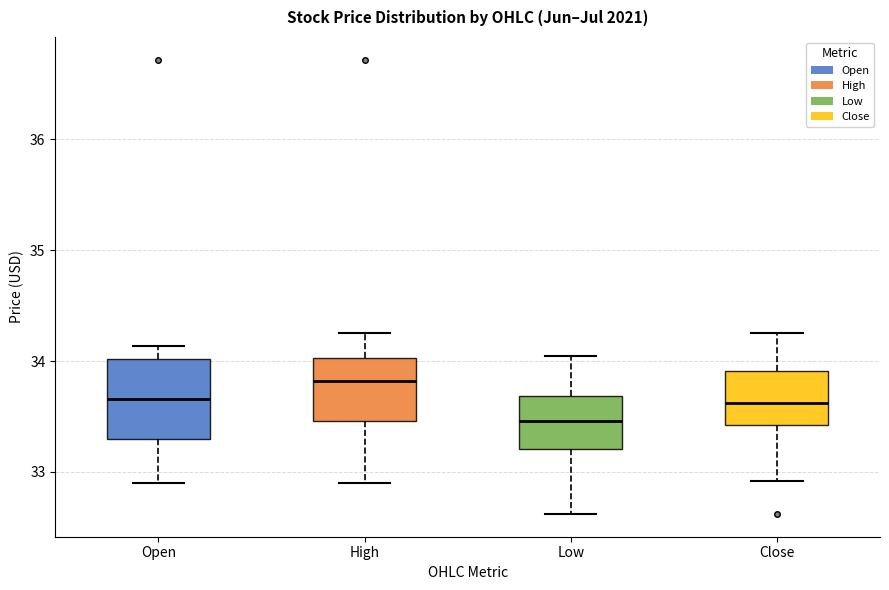

Which box is the tallest, from its lower edge to its upper edge?

Open